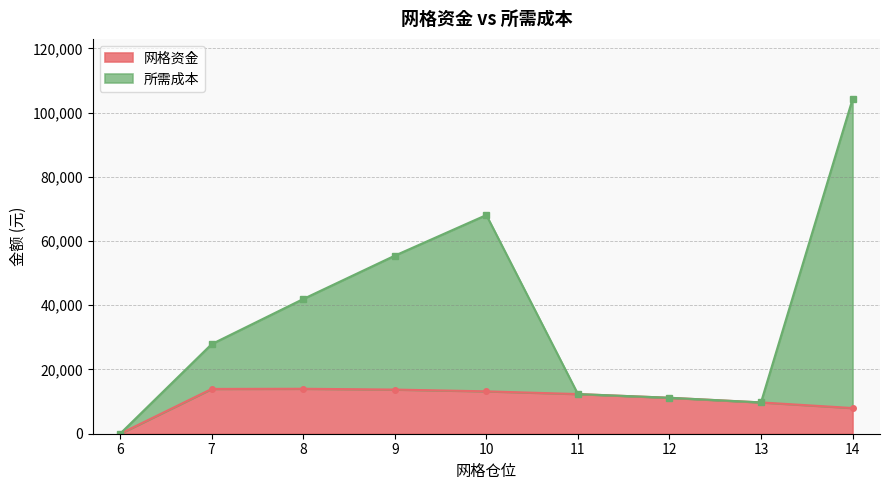

At which category is the sum across all series the highest?

14